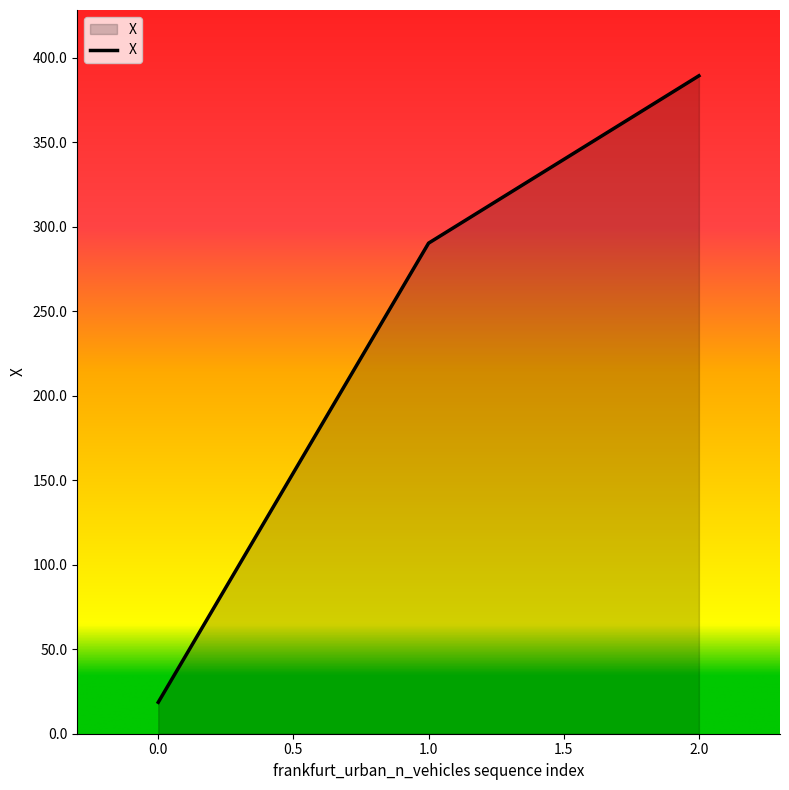

What is the difference between the maximum and minimum values?

370.6